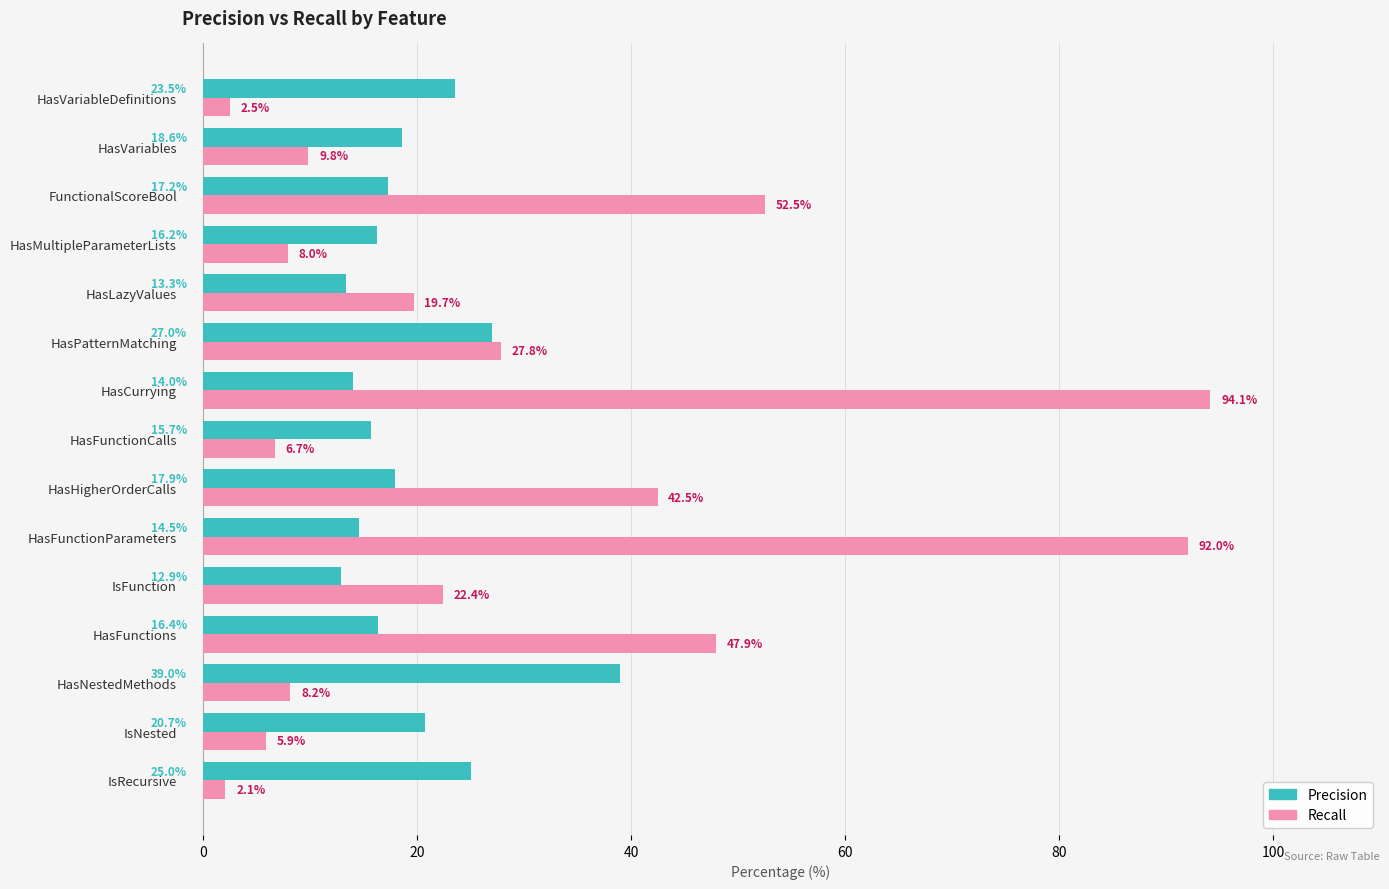

What is the difference between the highest and lowest values at HasVariableDefinitions?

21.0